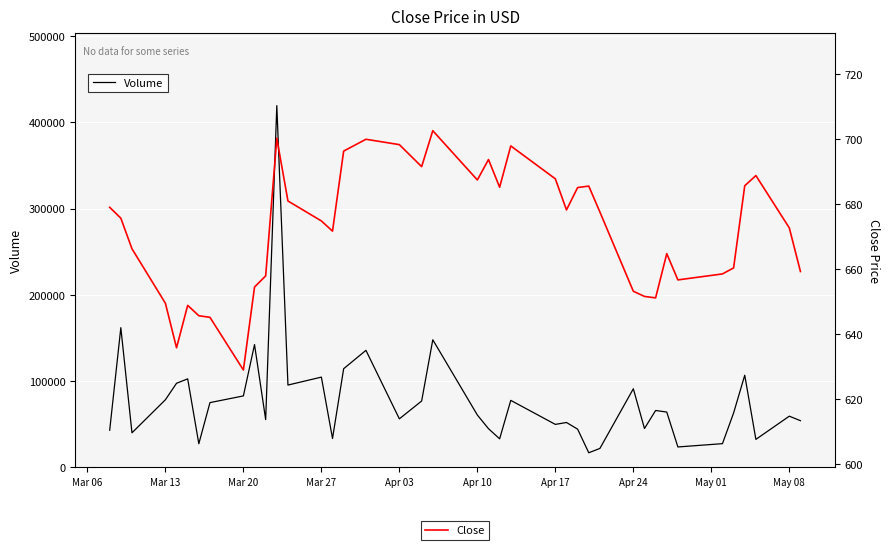

Is this an area chart (filled region under the line)?

No